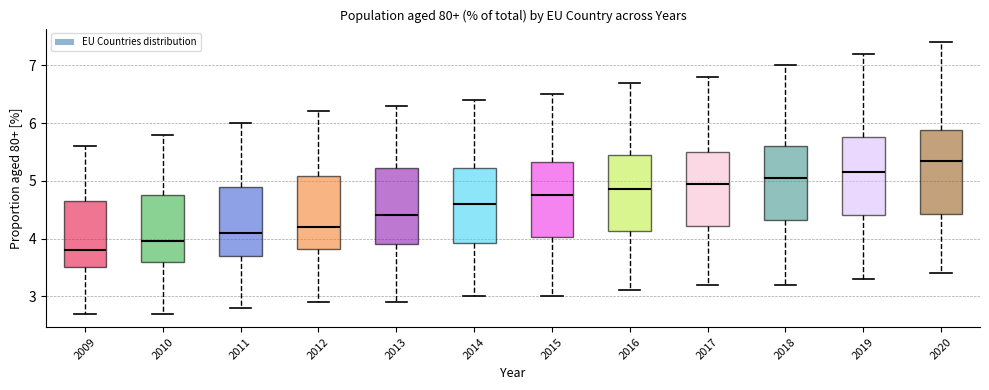

Reading left to right, transcribe this box plot: for each box, give where its median line is, the range the box spans, and where its two whiskers end, as read against the y-axis. The values are not printed on the chart, so give them approximately, as read against the axis.

2009: median 3.8, box 3.5 to 4.7, whiskers 2.7 to 5.6
2010: median 4.0, box 3.6 to 4.8, whiskers 2.7 to 5.8
2011: median 4.1, box 3.7 to 4.9, whiskers 2.8 to 6.0
2012: median 4.2, box 3.8 to 5.1, whiskers 2.9 to 6.2
2013: median 4.4, box 3.9 to 5.2, whiskers 2.9 to 6.3
2014: median 4.6, box 3.9 to 5.2, whiskers 3.0 to 6.4
2015: median 4.8, box 4.0 to 5.3, whiskers 3.0 to 6.5
2016: median 4.9, box 4.1 to 5.5, whiskers 3.1 to 6.7
2017: median 5.0, box 4.2 to 5.5, whiskers 3.2 to 6.8
2018: median 5.1, box 4.3 to 5.6, whiskers 3.2 to 7.0
2019: median 5.2, box 4.4 to 5.8, whiskers 3.3 to 7.2
2020: median 5.4, box 4.4 to 5.9, whiskers 3.4 to 7.4